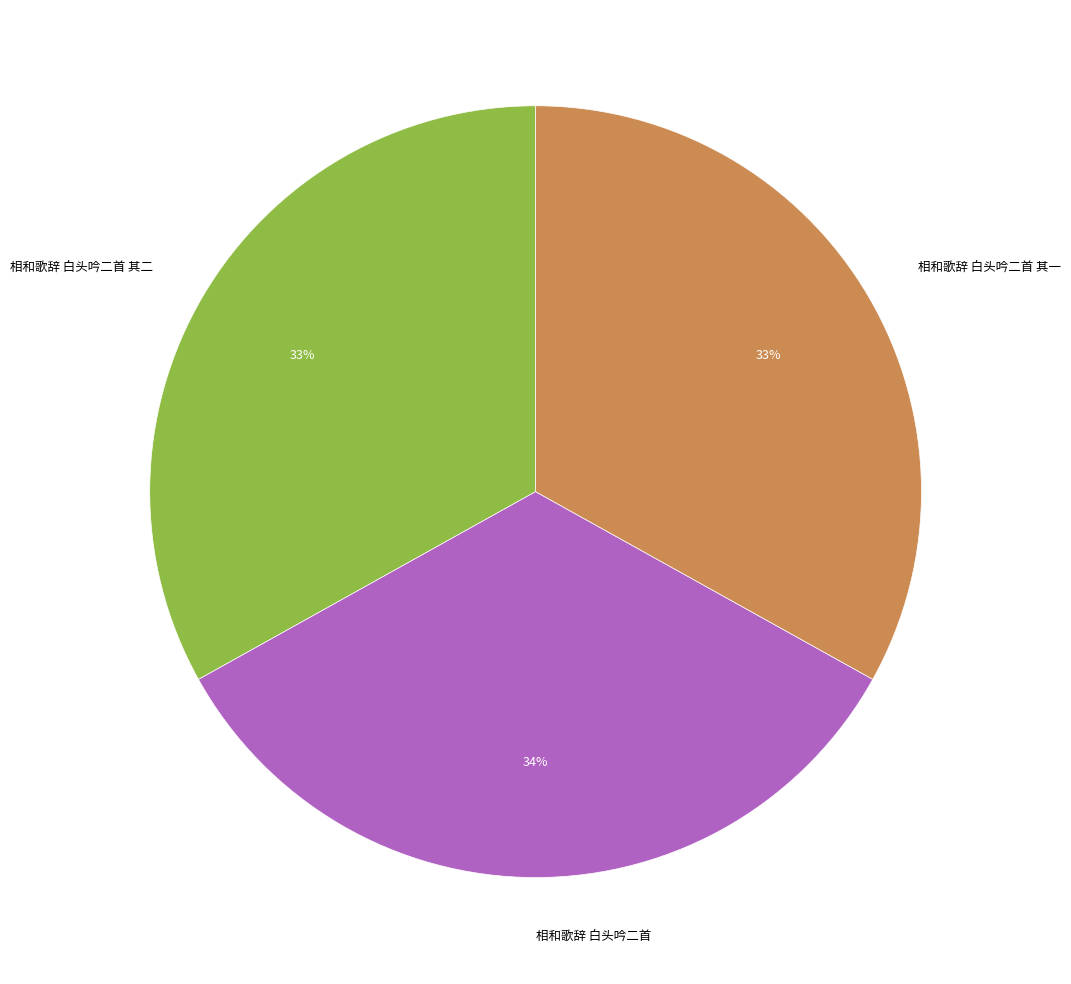

Does 相和歌辞 白头吟二首 其一 account for over 50% of the chart?

No